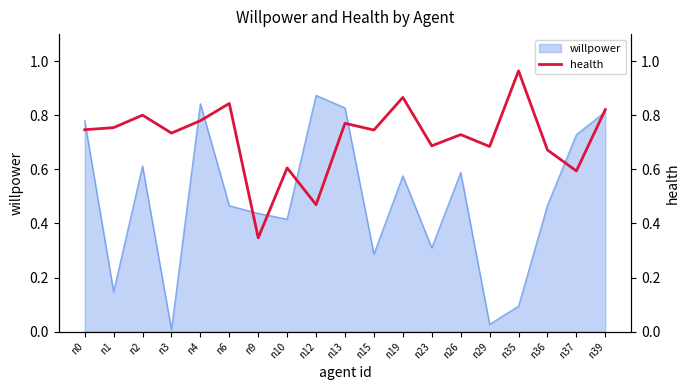

Reading right to left, what are all the values shown in this chart?

n39=0.8	n37=0.6	n36=0.7	n35=1.0	n29=0.7	n26=0.7	n23=0.7	n19=0.9	n15=0.7	n13=0.8	n12=0.5	n10=0.6	n9=0.3	n6=0.8	n4=0.8	n3=0.7	n2=0.8	n1=0.8	n0=0.7